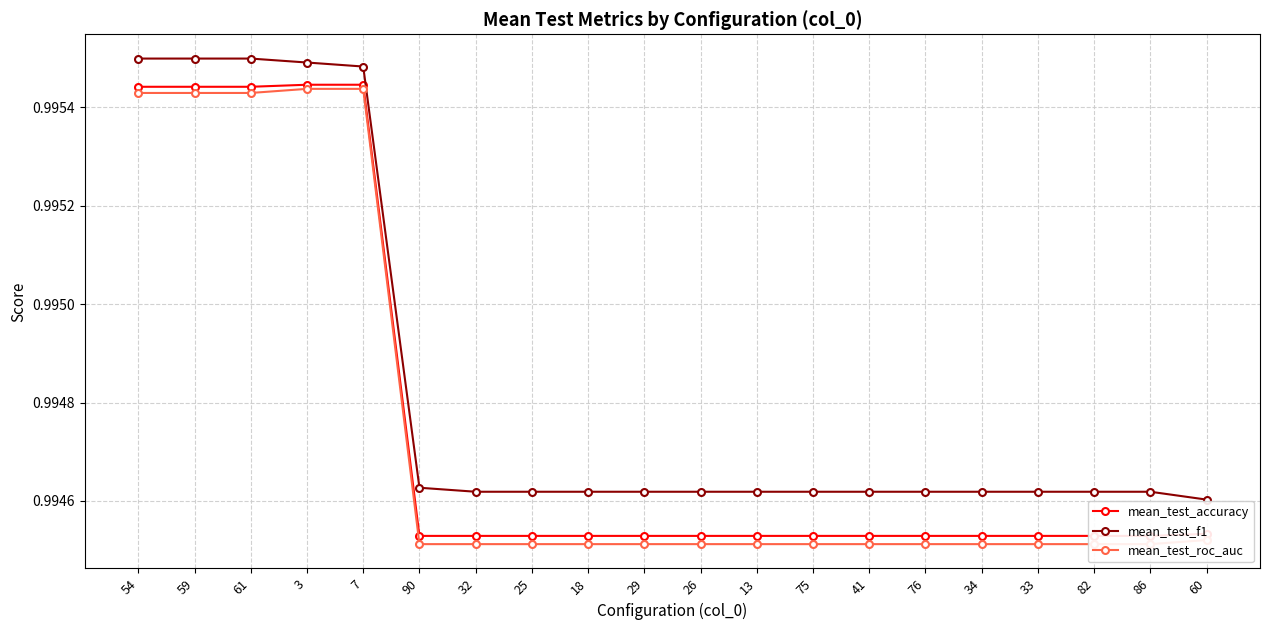

At how many categories does at least one series exceed 0?

20